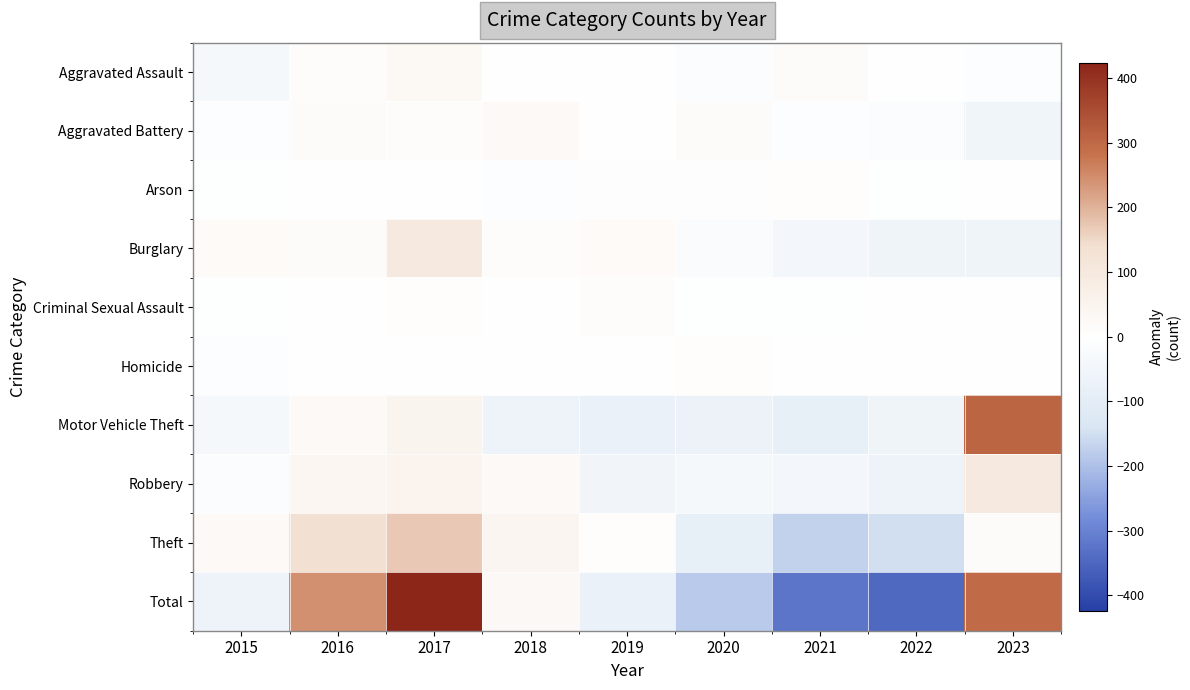

What is the spread (max minus min) of values at 2023?

365.4